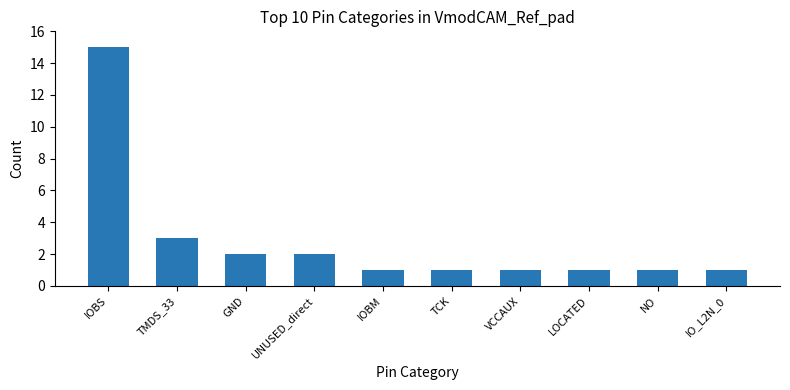

What is the difference between the values at GND and TMDS_33?

1